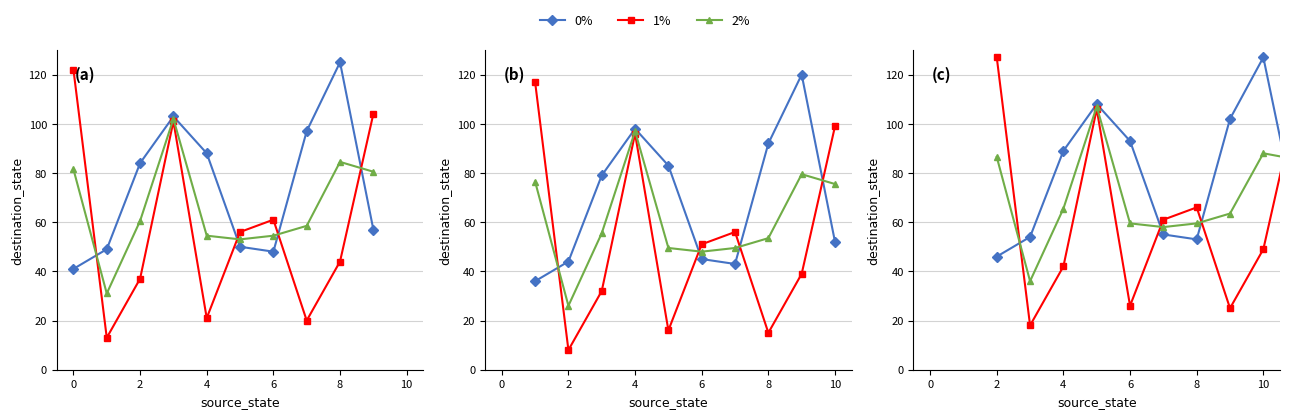

Rank the series by their average value, from highest to lowest.

0%, 2%, 1%